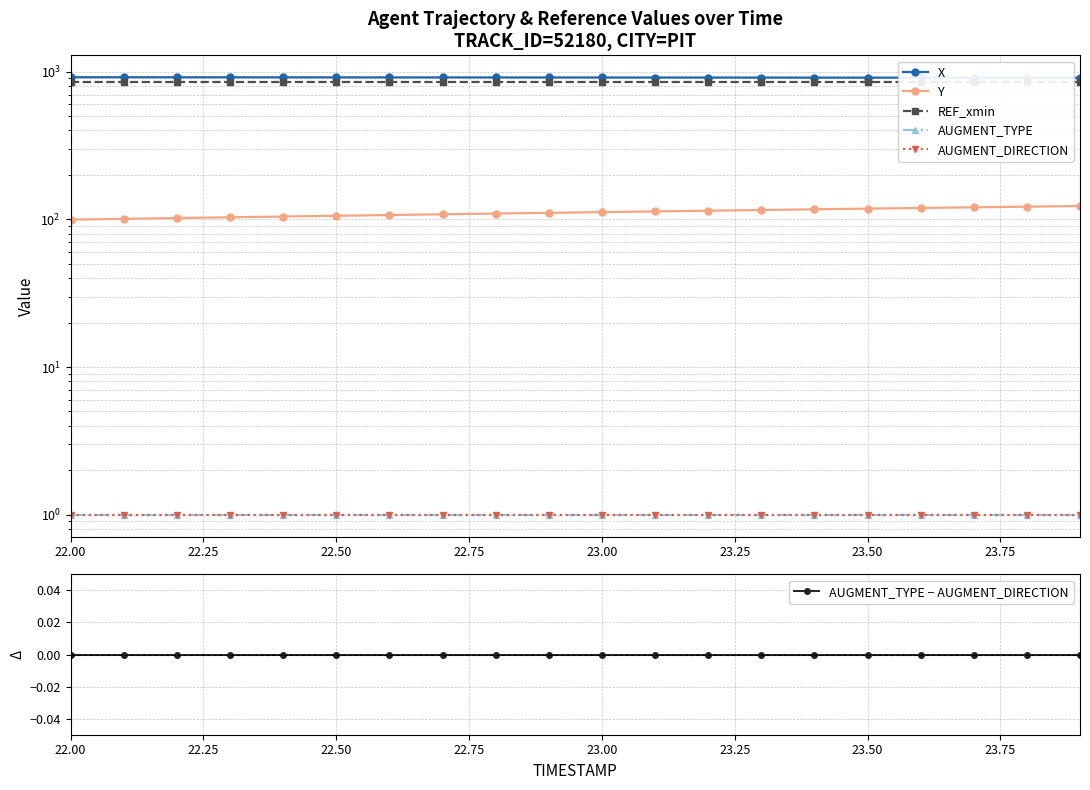

Is the value of REF_xmin at 23.50 greater than the value of AUGMENT_TYPE at 10?

Yes